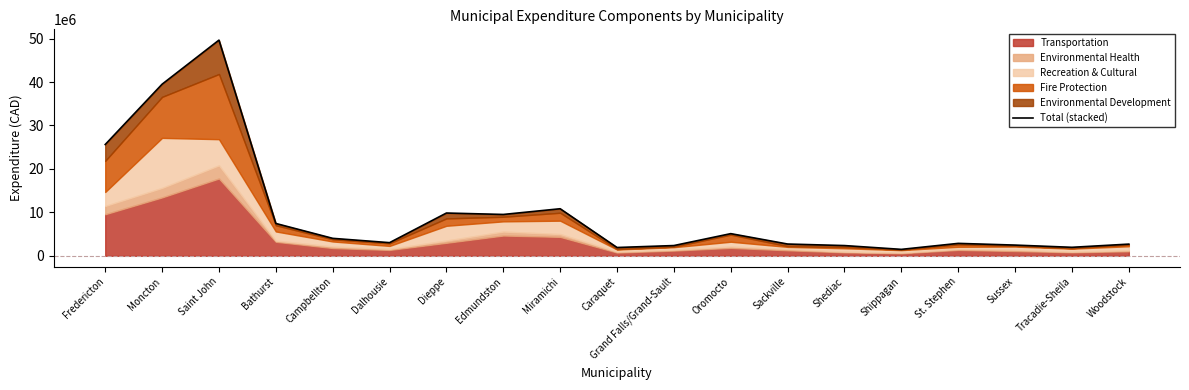

What is the smallest value displayed?

1484830